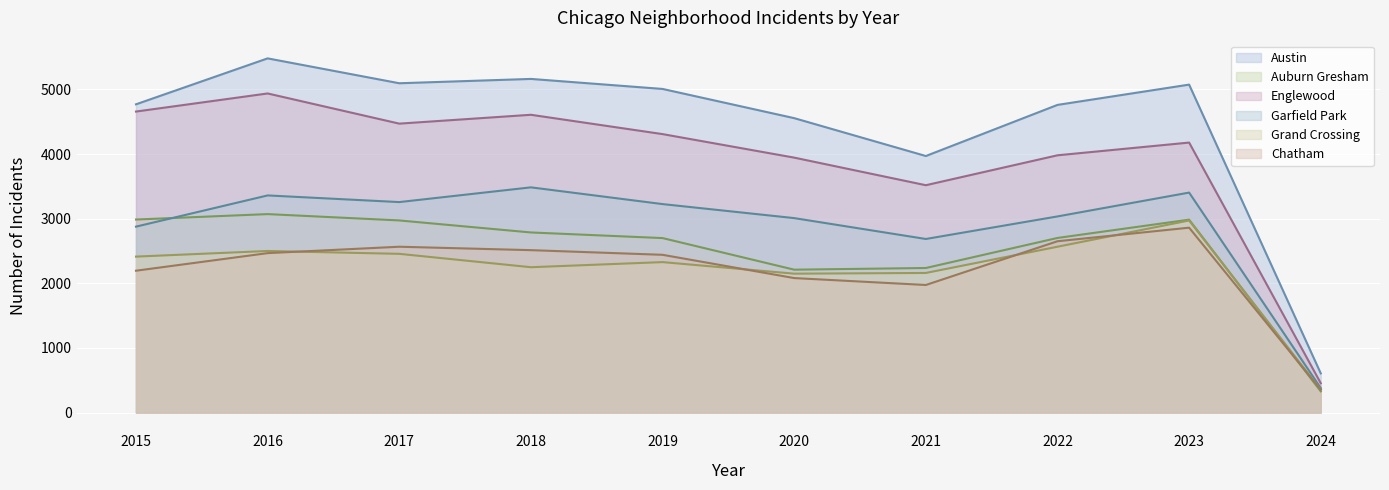

How many series are shown in this chart?

6